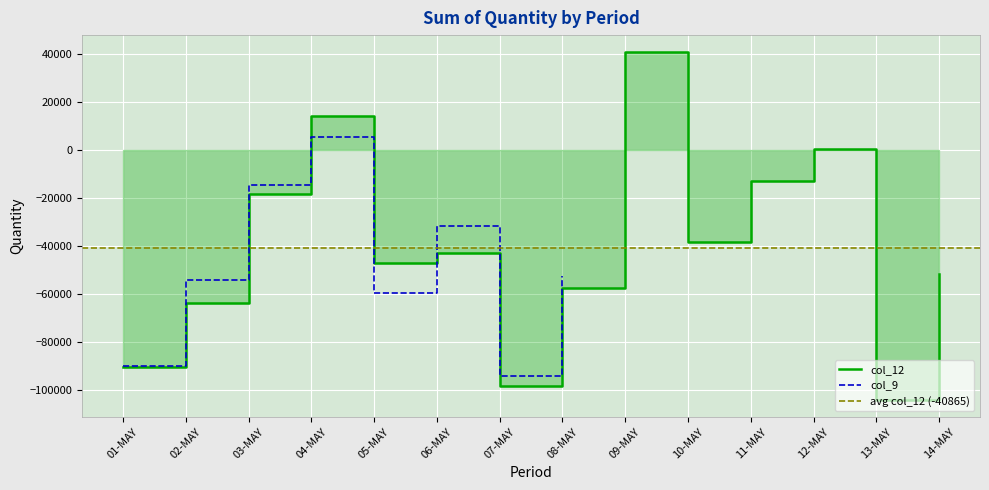

Rank the categories by value from lowest to highest.

13-MAY, 07-MAY, 01-MAY, 02-MAY, 08-MAY, 14-MAY, 05-MAY, 06-MAY, 10-MAY, 03-MAY, 11-MAY, 12-MAY, 04-MAY, 09-MAY